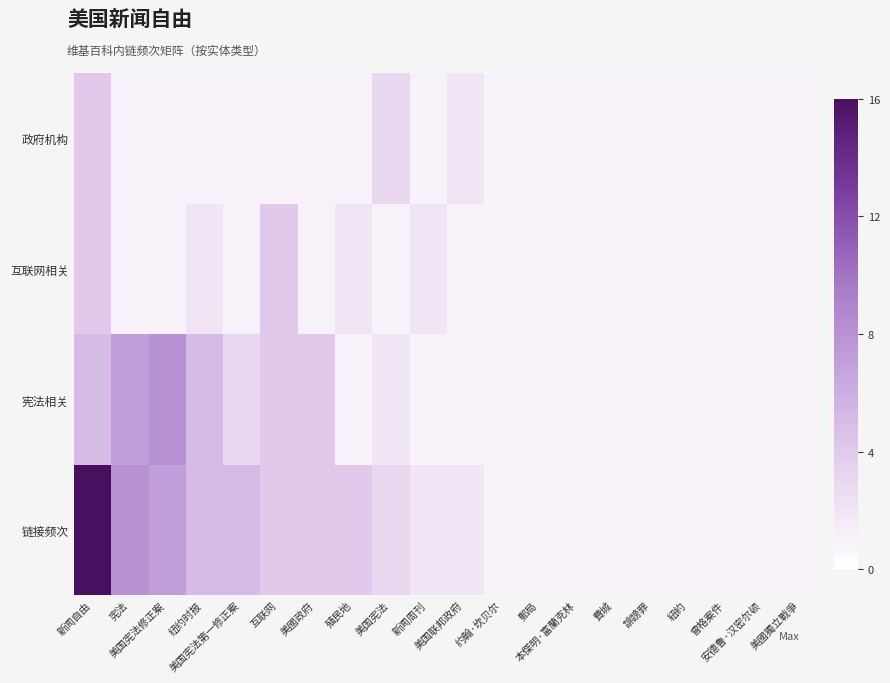

What is the difference between the highest and lowest values at 新闻周刊?

1